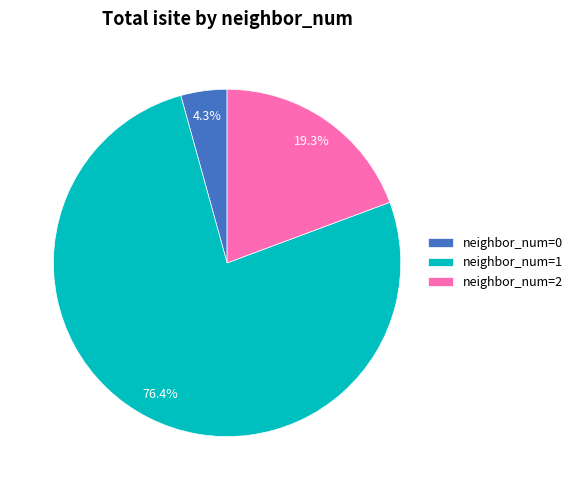

Rank the categories by value from lowest to highest.

neighbor_num=0, neighbor_num=2, neighbor_num=1